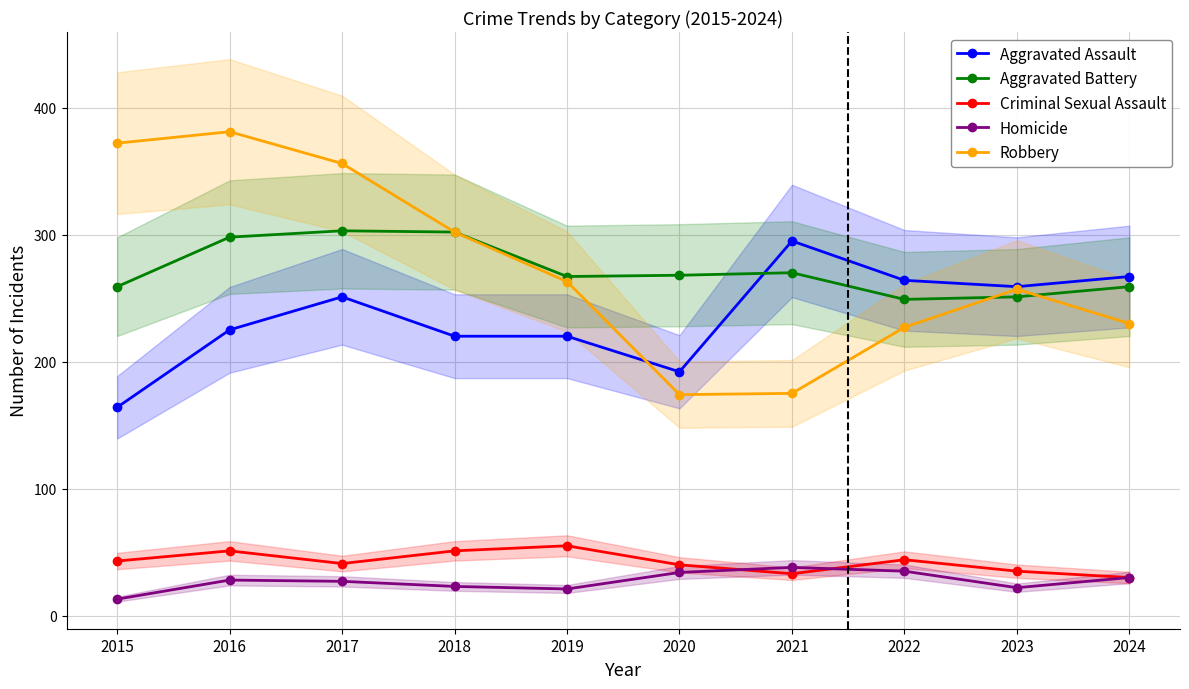

Which series has the largest range (max minus min)?

Robbery